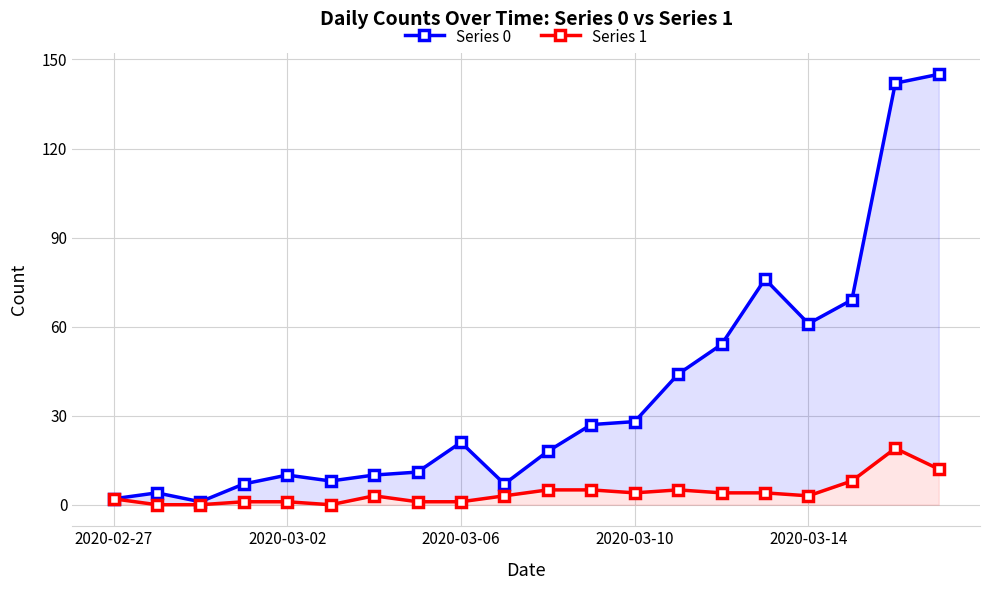

List the series in order of their peak value, highest first.

Series 0, Series 1